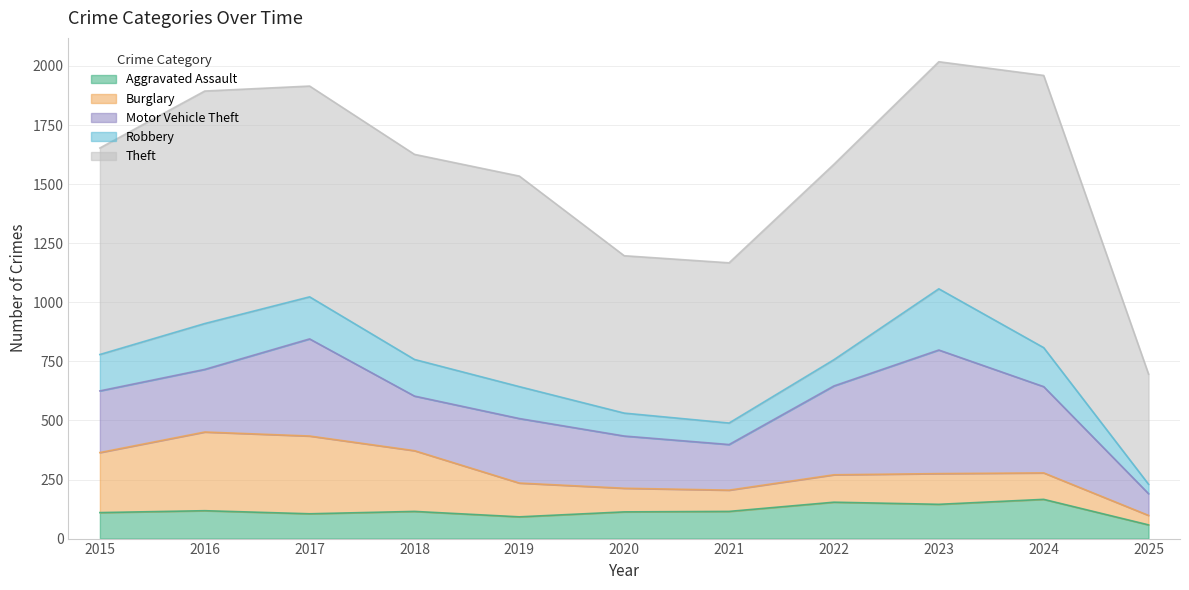

What is the sum of all Aggravated Assault values?

1291